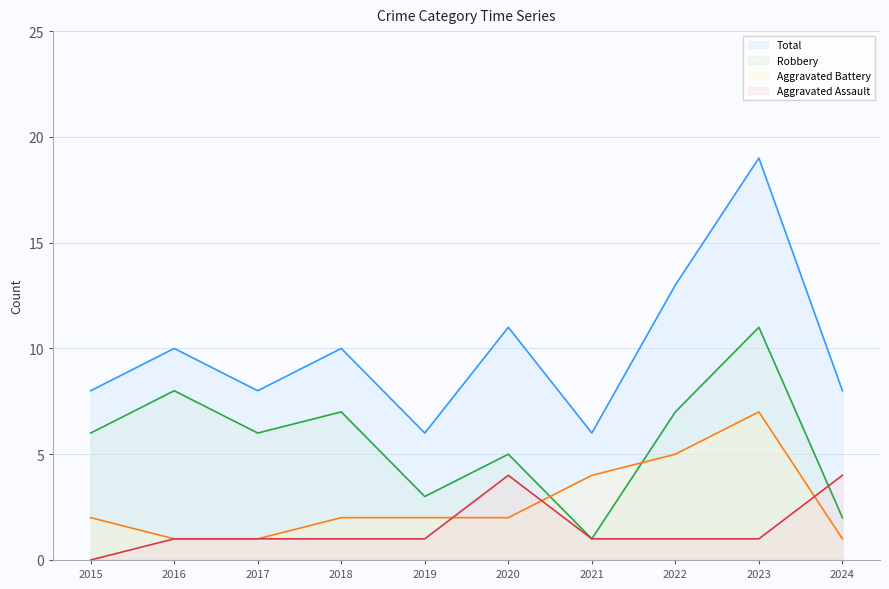

List the series in order of their peak value, lowest first.

Aggravated Assault (line), Aggravated Battery (line), Robbery (line), Total (line)